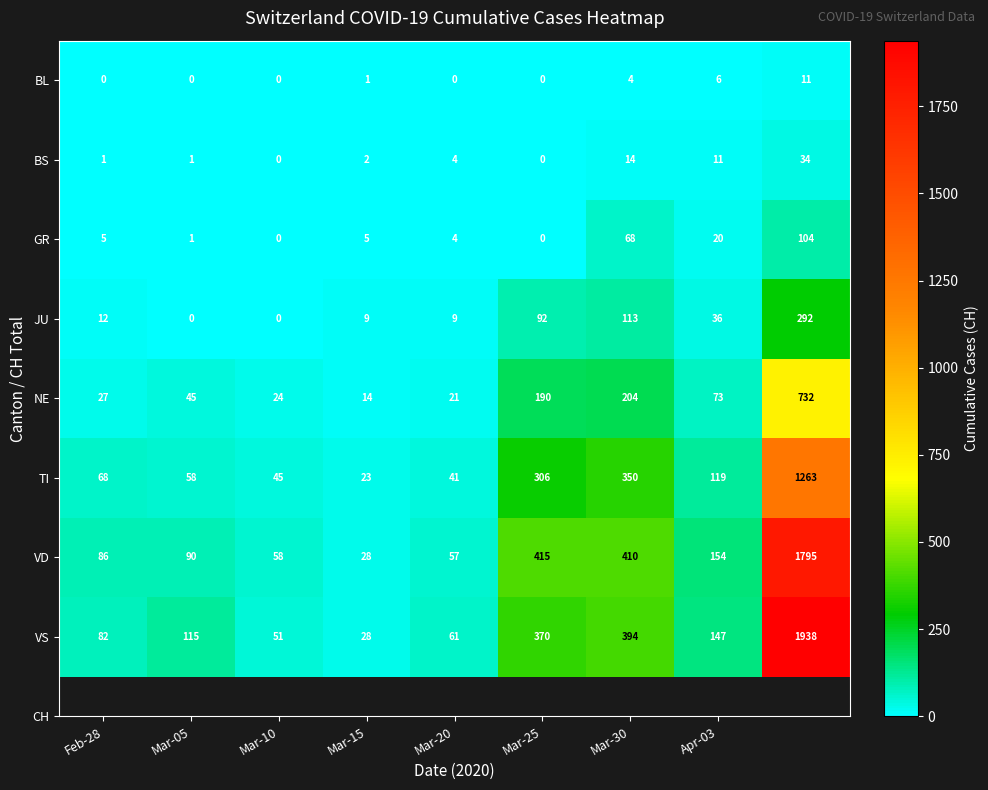

What is the difference between the maximum and second lowest values in the TI series?

1222